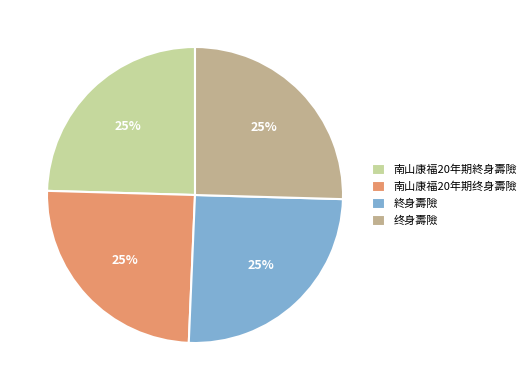

Is there a majority slice in this chart?

No